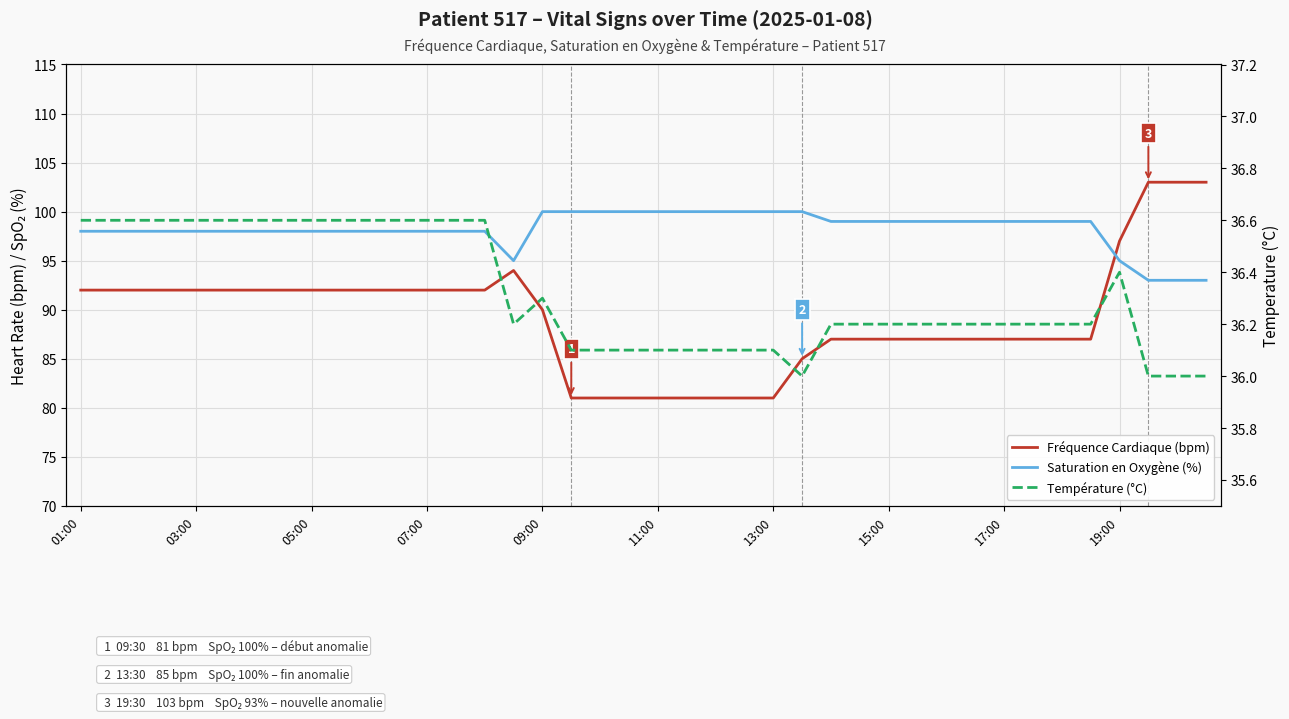

How many distinct data groups are displayed?

3